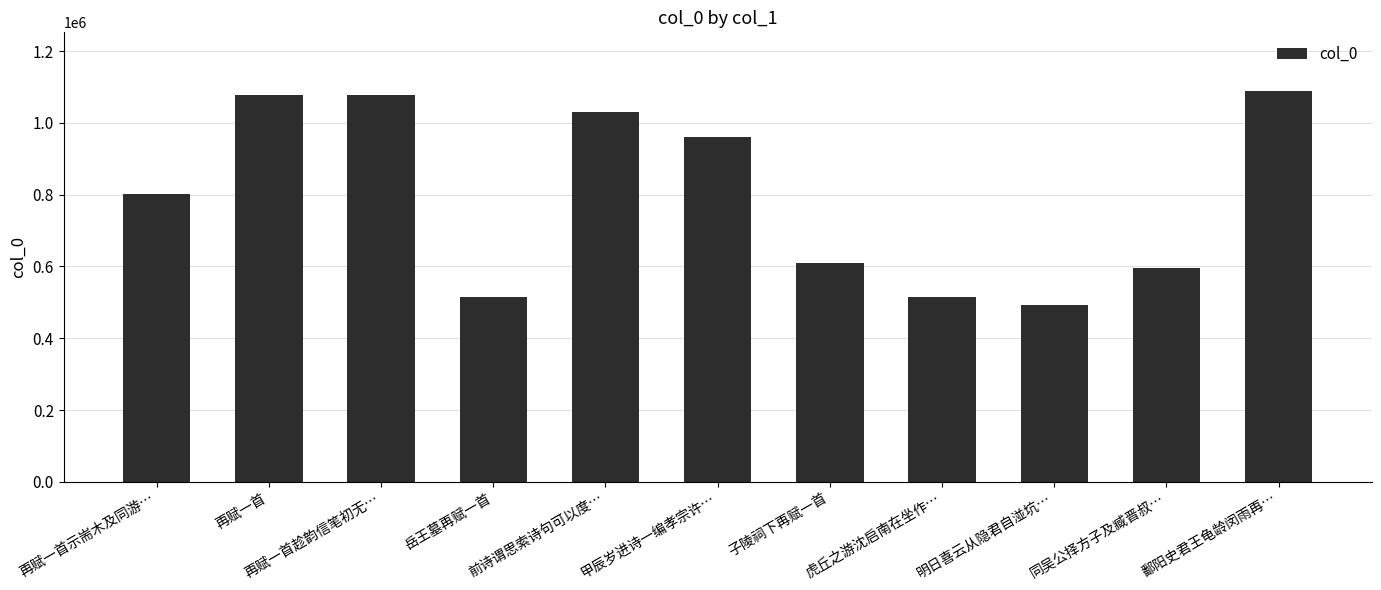

Which has a higher value, 子陵祠下再赋一首 or 虎丘之游沈启南在坐作…?

子陵祠下再赋一首